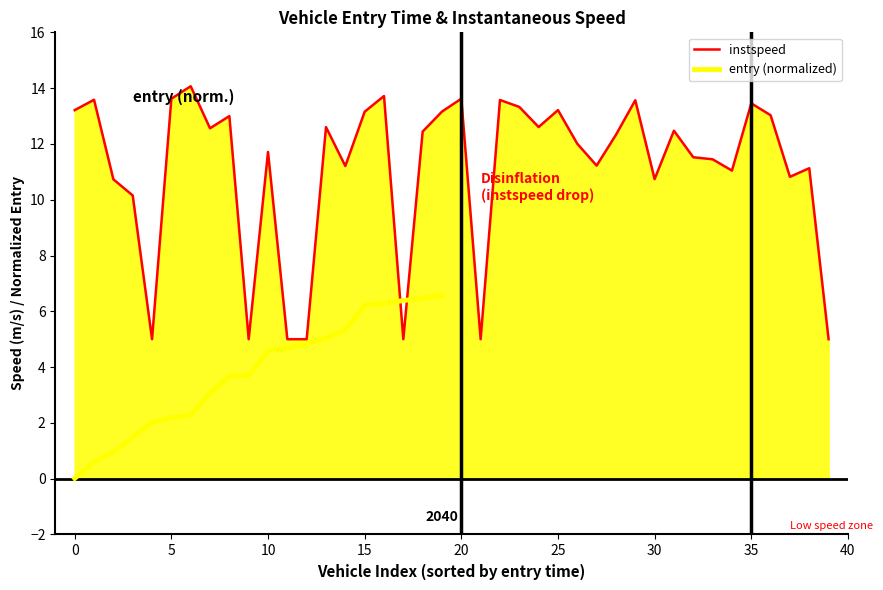

Reading right to left, what are all the values shown in this chart?

5.0	11.1	10.8	13.0	13.5	11.0	11.4	11.5	12.5	10.7	13.6	12.3	11.2	12.0	13.2	12.6	13.3	13.6	5.0	13.6	13.2	12.4	5.0	13.7	13.2	11.2	12.6	5.0	5.0	11.7	5.0	13.0	12.6	14.1	13.6	5.0	10.2	10.7	13.6	13.2